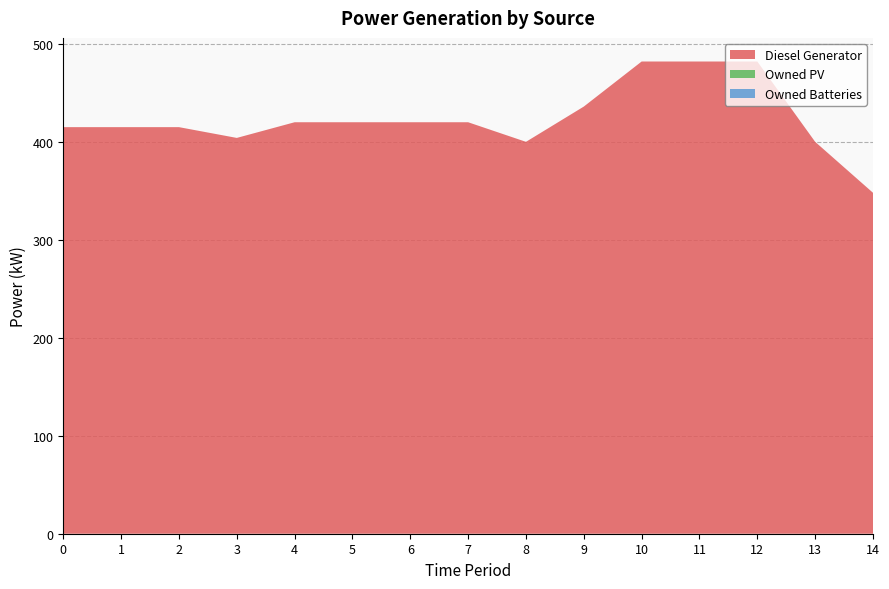

Reading right to left, what are all the values shown in this chart?

Diesel Generator: 14=348	13=400	12=482	11=482	10=482	9=436	8=400	7=420	6=420	5=420	4=420	3=404	2=415	1=415	0=415
Owned PV: 14=0	13=0	12=0	11=0	10=0	9=0	8=0	7=0	6=0	5=0	4=0	3=0	2=0	1=0	0=0
Owned Batteries: 14=0	13=0	12=0	11=0	10=0	9=0	8=0	7=0	6=0	5=0	4=0	3=0	2=0	1=0	0=0